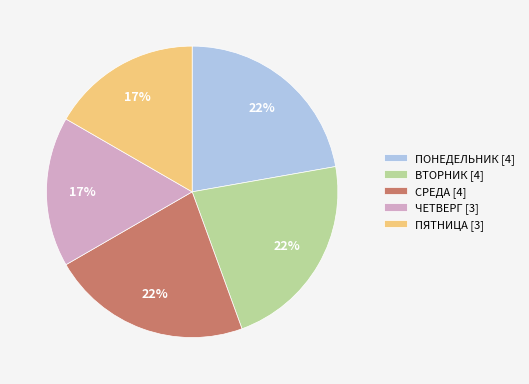

Count the number of slices in the pie.

5